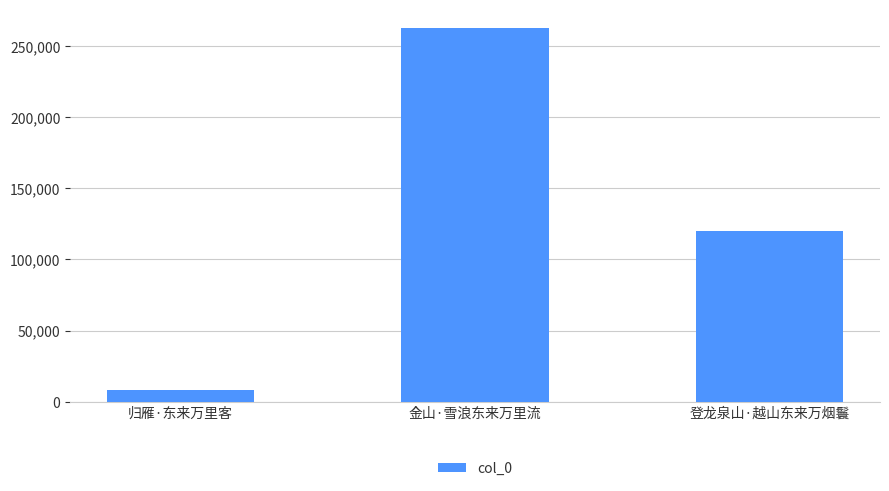

What is the value of the 1st bar from the left?

8425